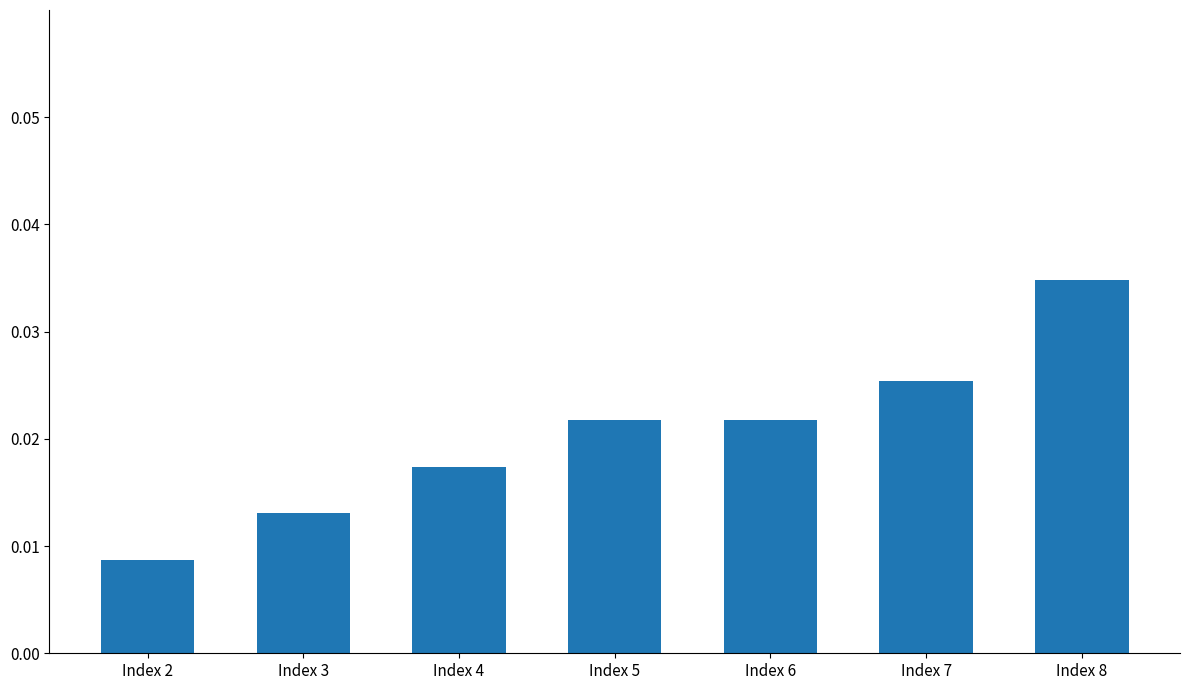

Count the values in the range 0 to 1.

7